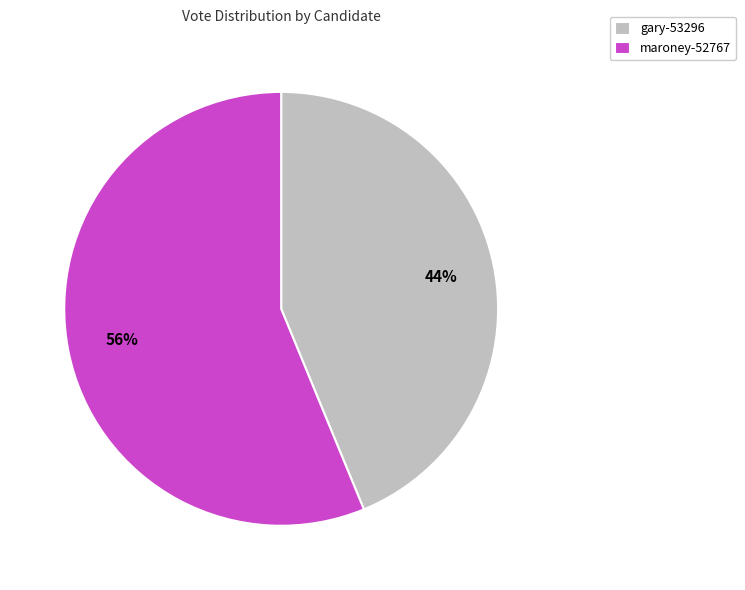

Approximately how many times larger is the value at maroney-52767 compared to gary-53296?

1.3